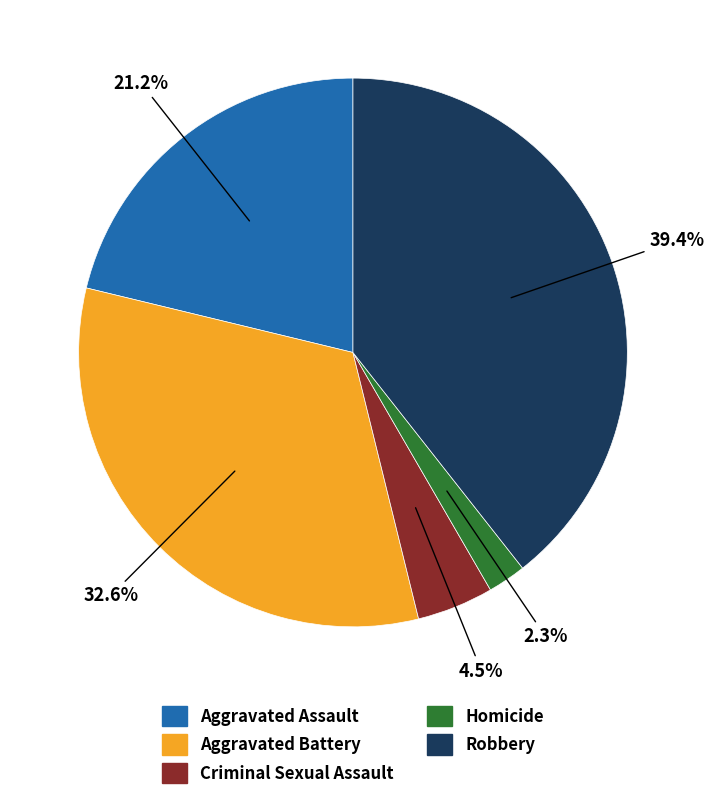

True or false: Homicide accounts for 2% of the total.

True